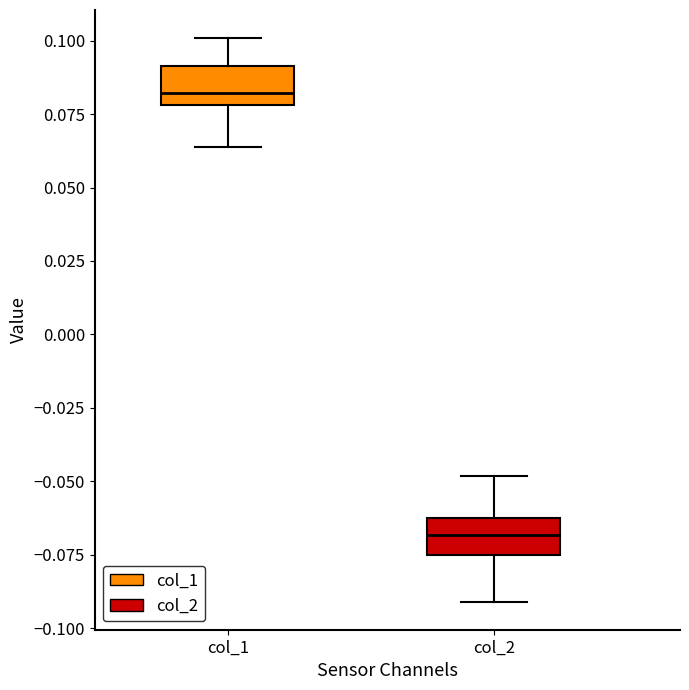

Reading left to right, read every box against the y-axis: the position of its median line, the range the box covers, and the ends of its whiskers. The values are not printed on the chart, so give them approximately, as read against the axis.

col_1: median 0.080 (just above the box's lower edge), box 0.080 to 0.090, whiskers 0.065 to 0.100
col_2: median -0.070, box -0.075 to -0.060, whiskers -0.090 to -0.050